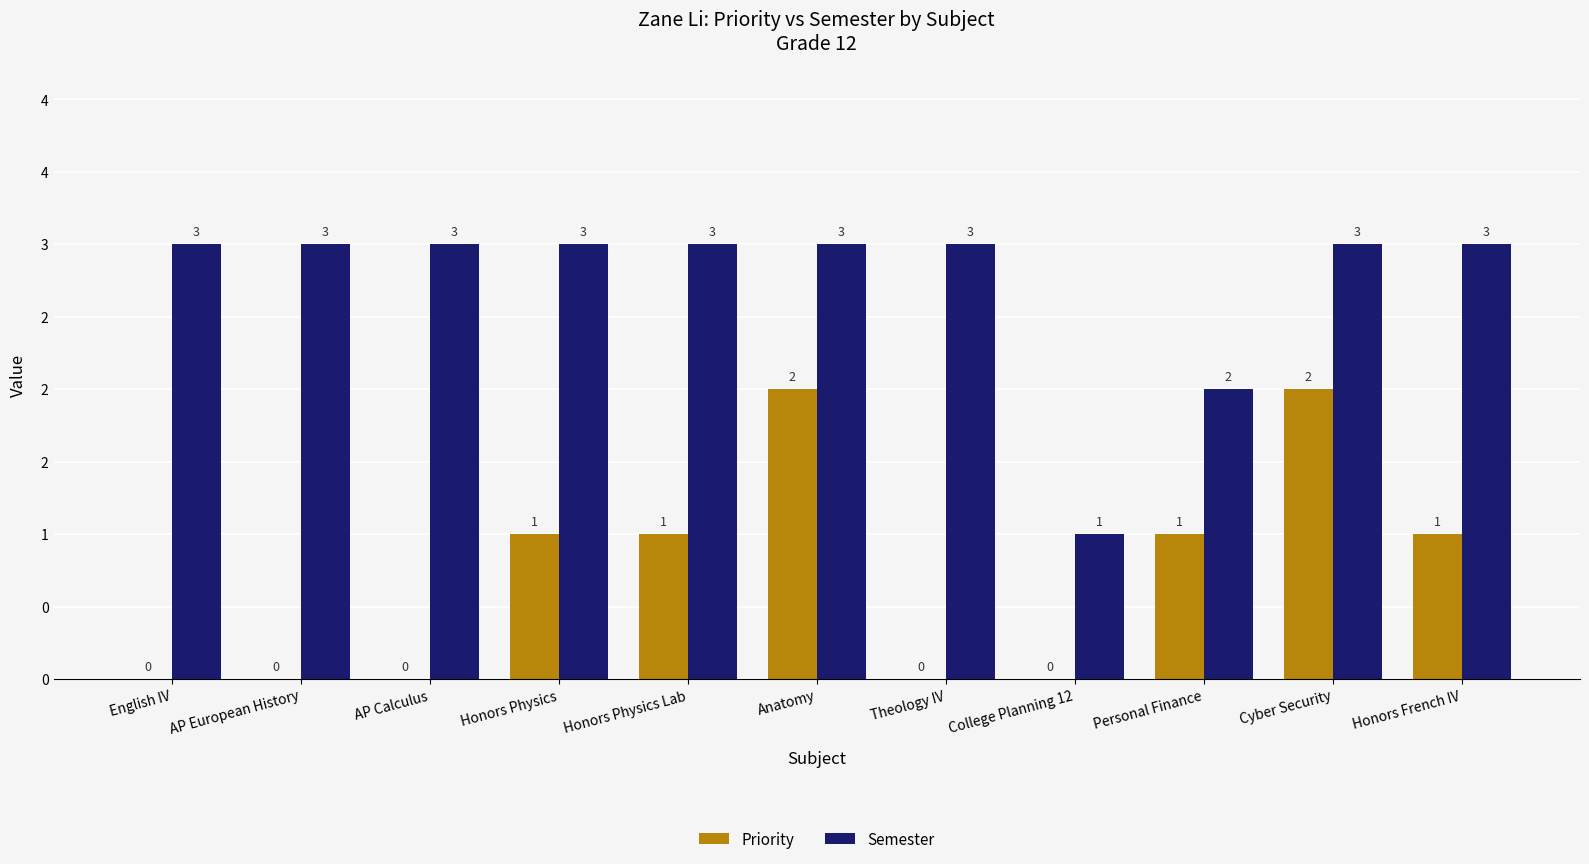

Reading left to right, transcribe all the data shown in this chart.

Priority: English IV=0	AP European History=0	AP Calculus=0	Honors Physics=1	Honors Physics Lab=1	Anatomy=2	Theology IV=0	College Planning 12=0	Personal Finance=1	Cyber Security=2	Honors French IV=1
Semester: English IV=3	AP European History=3	AP Calculus=3	Honors Physics=3	Honors Physics Lab=3	Anatomy=3	Theology IV=3	College Planning 12=1	Personal Finance=2	Cyber Security=3	Honors French IV=3